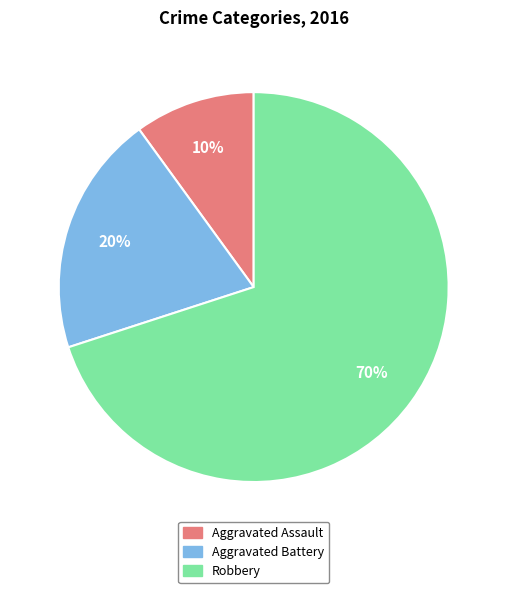

Which category has the biggest portion of the pie?

Robbery